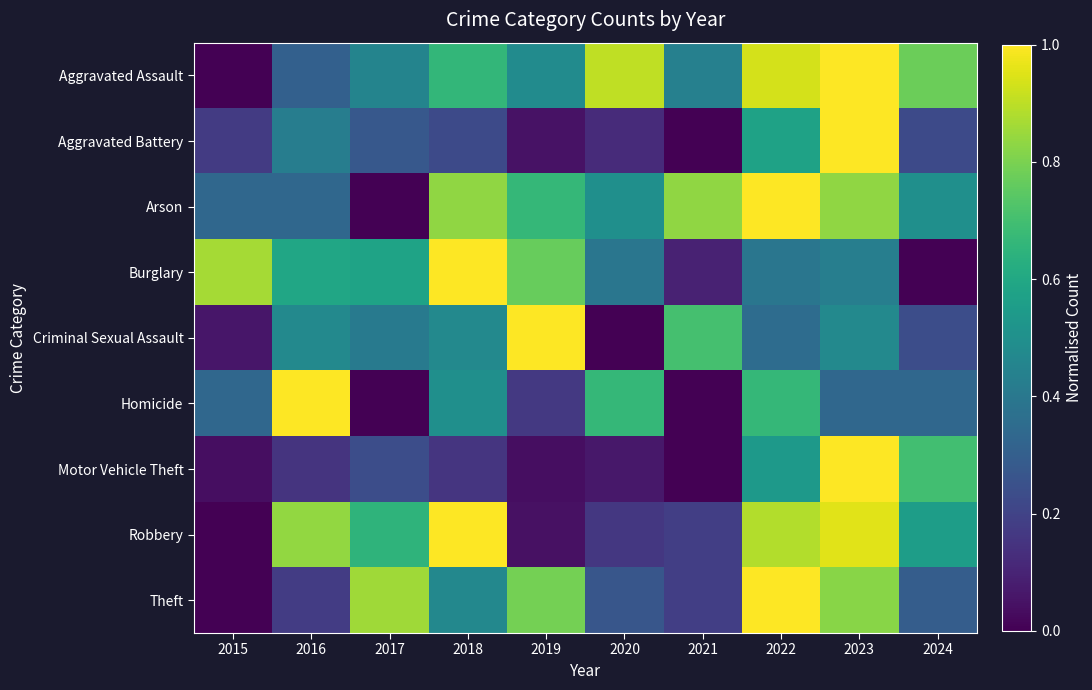

What is the maximum value shown in the chart?

1.0